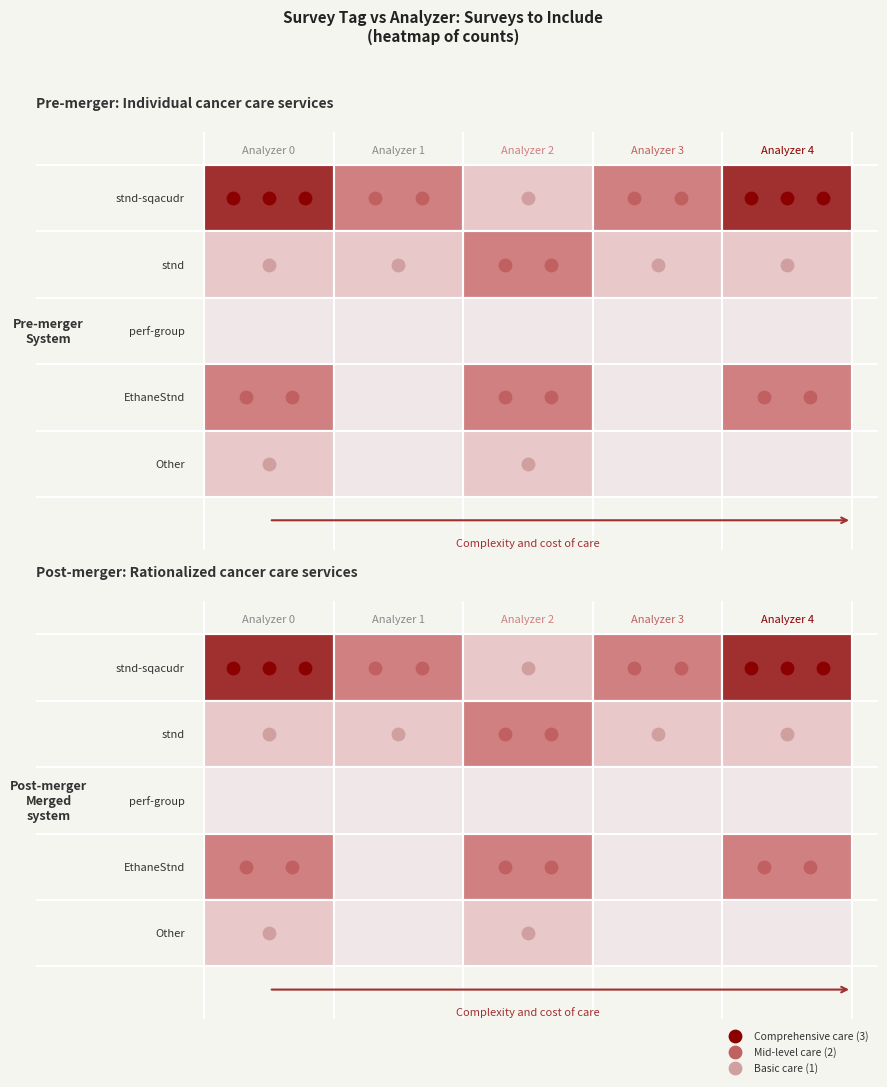

Which series has the largest total across all categories?

stnd-sqacudr